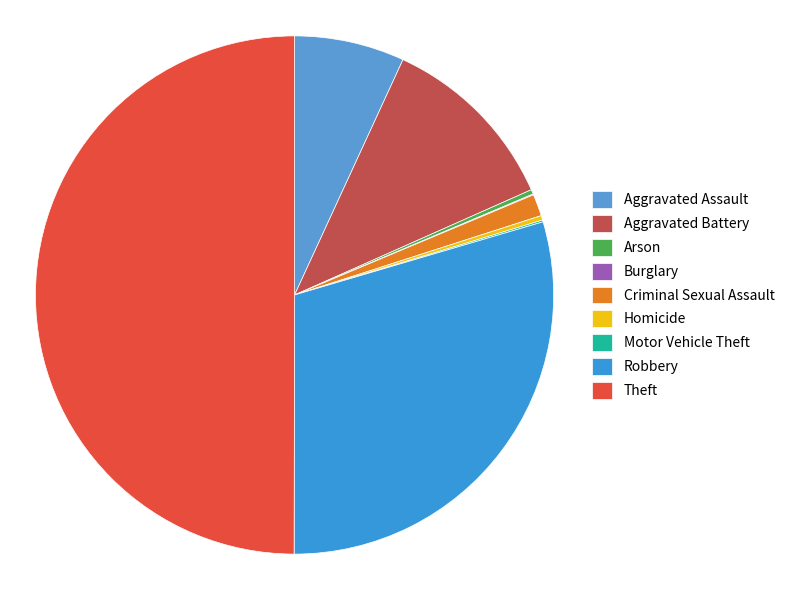

To the nearest percent, what percentage of the pie is Criminal Sexual Assault?

1%